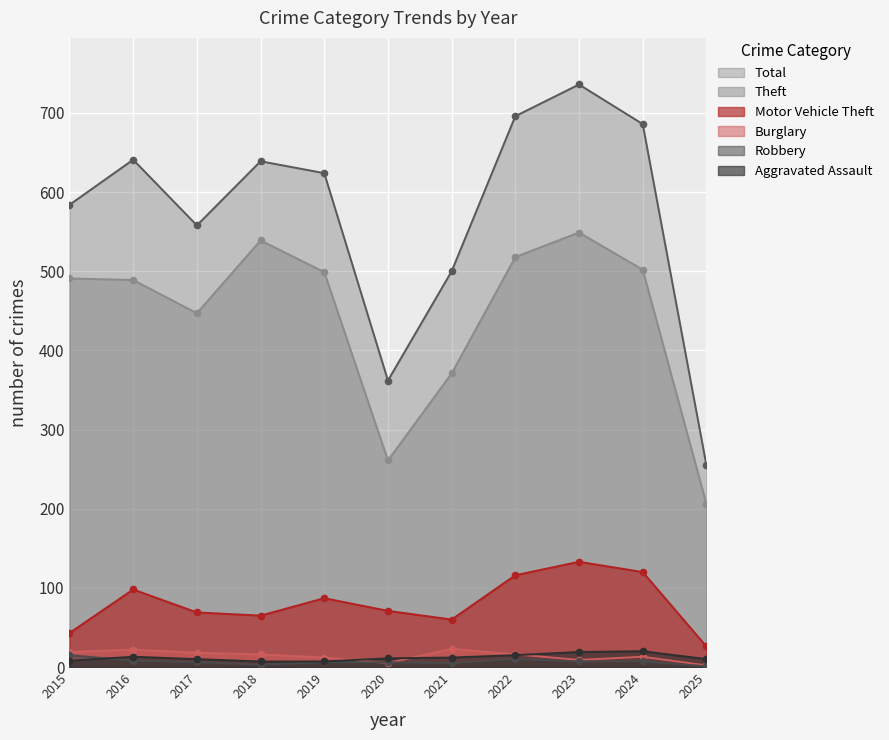

How many lines are shown in the chart?

6